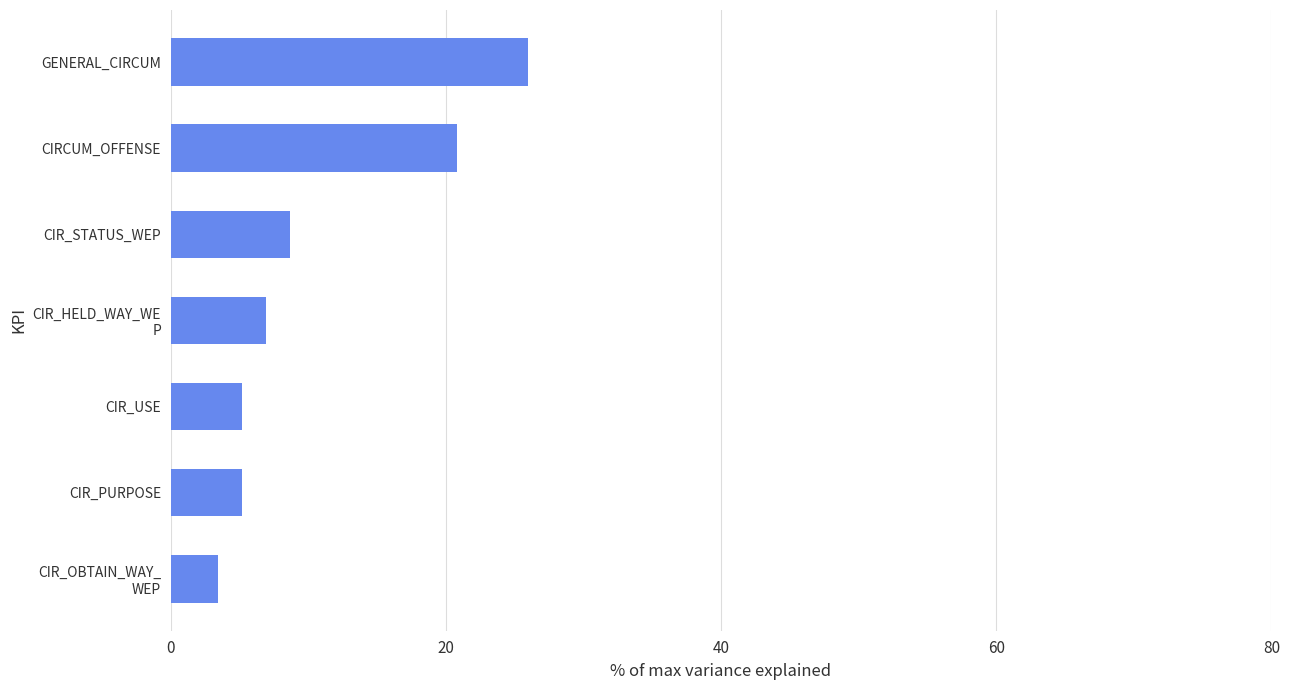

True or false: the data shows 9.1 at CIRCUM_OFFENSE.

False